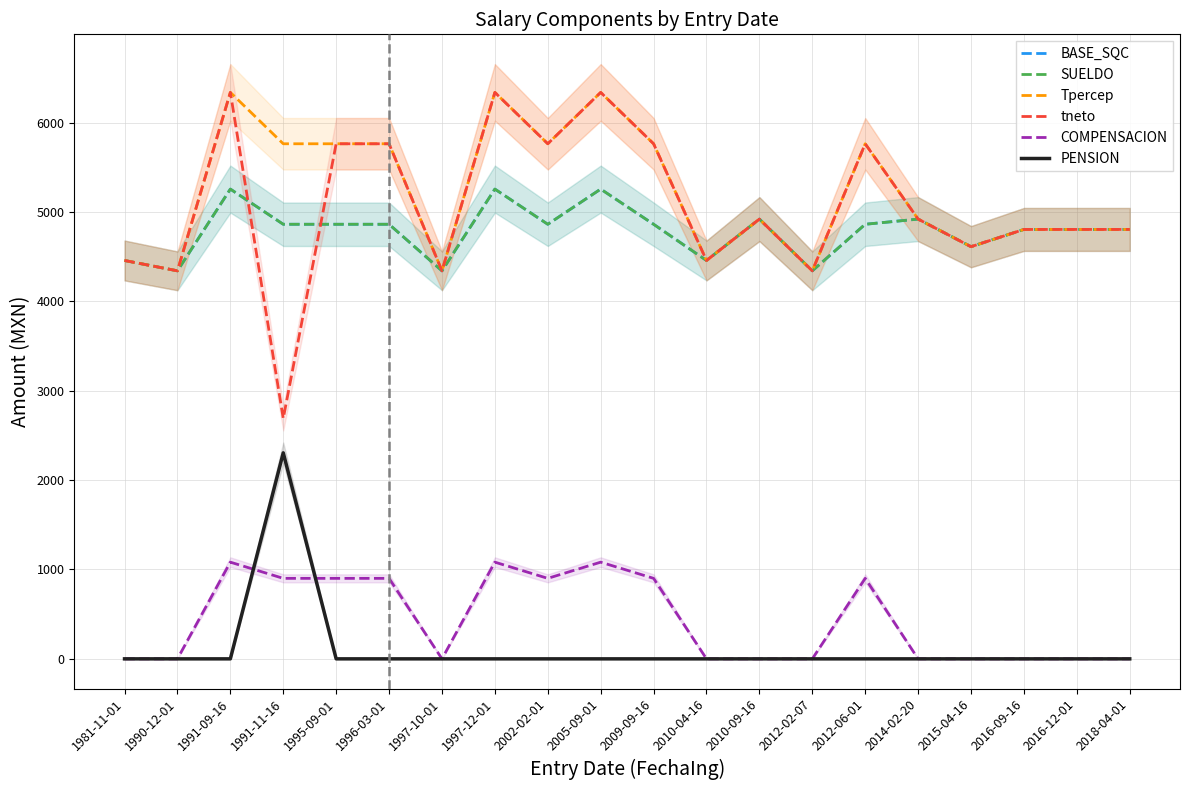

Which series has the widest spread of values?

tneto